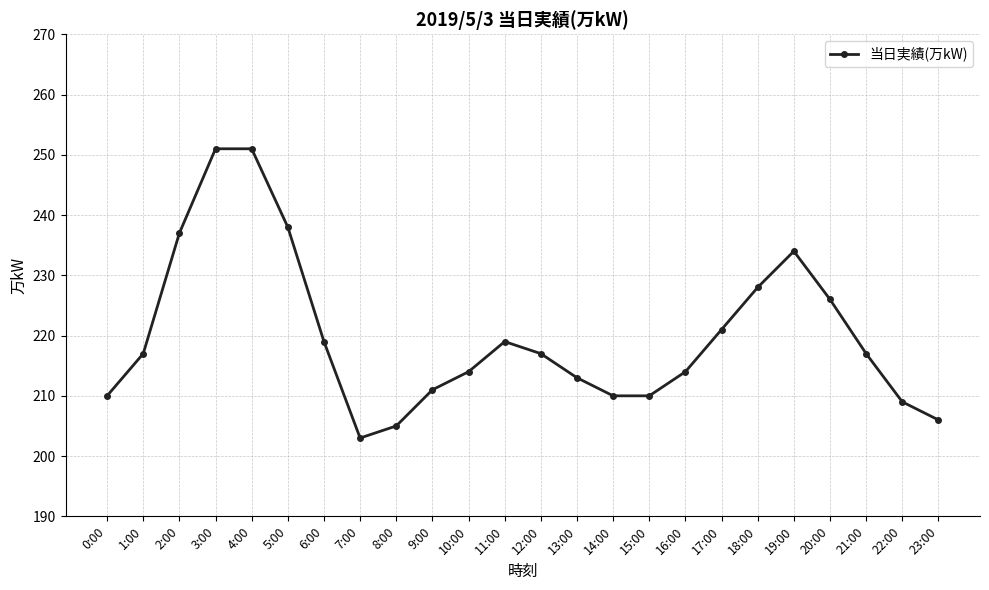

The value at 7:00 is 203. True or false?

True